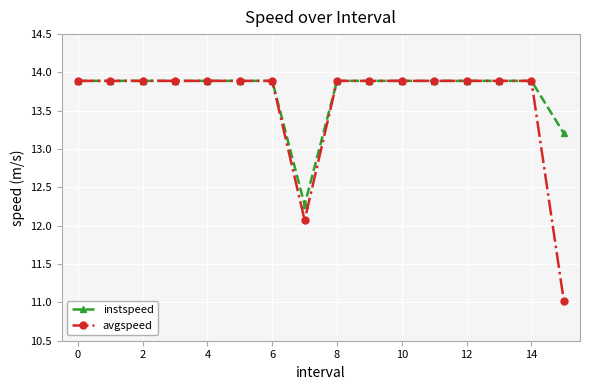

Which series has the widest spread of values?

avgspeed